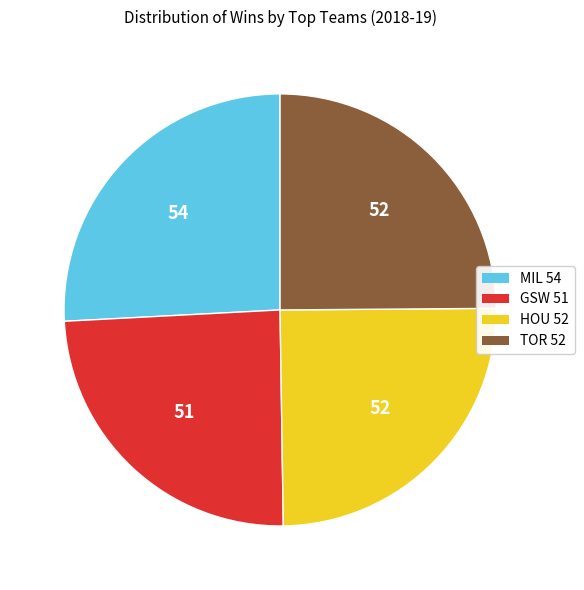

Does any single category account for the majority?

No